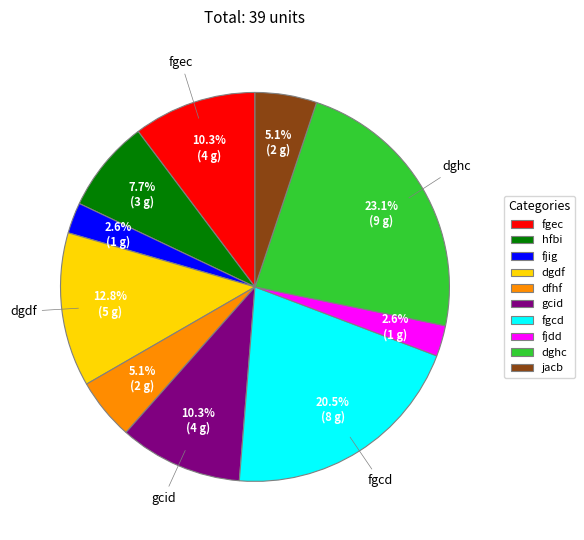

To the nearest percent, what is the difference between the hfbi and gcid slice percentages?

3%